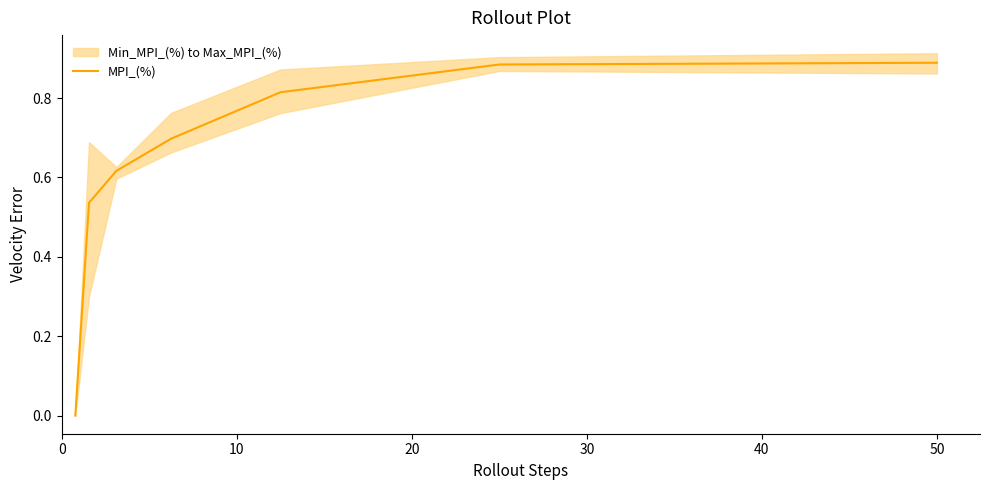

What is the sum of all values?

4.4